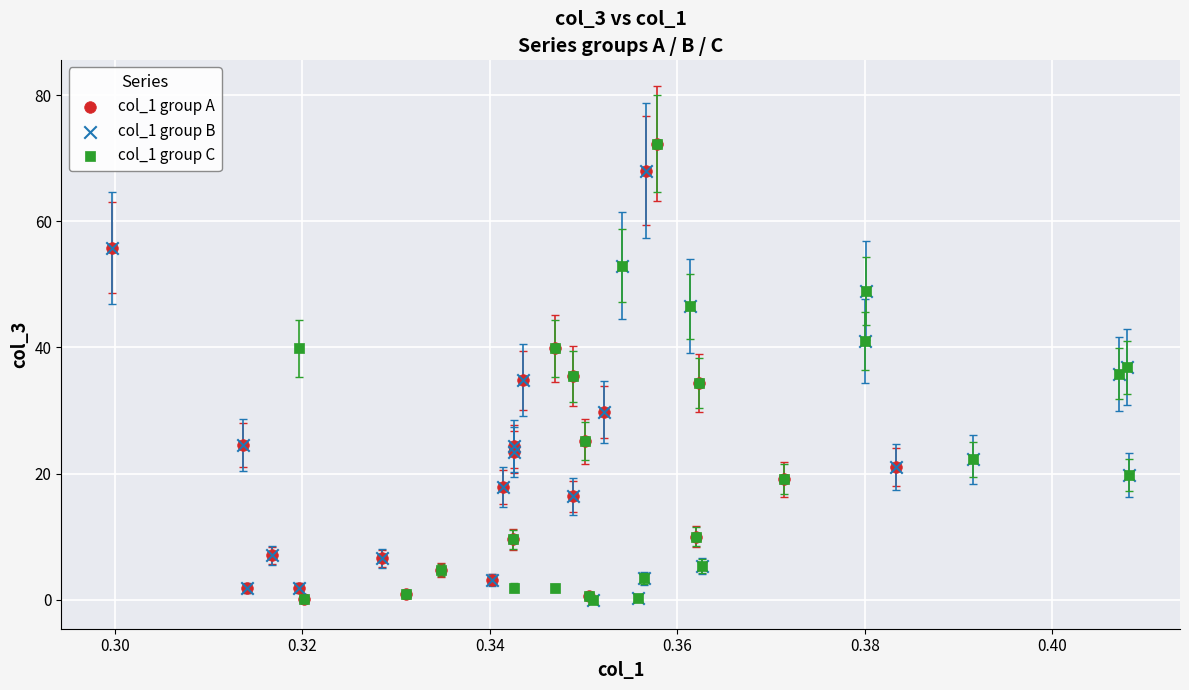

What are all the series names shown in the legend?

col_1 group A, col_1 group B, col_1 group C